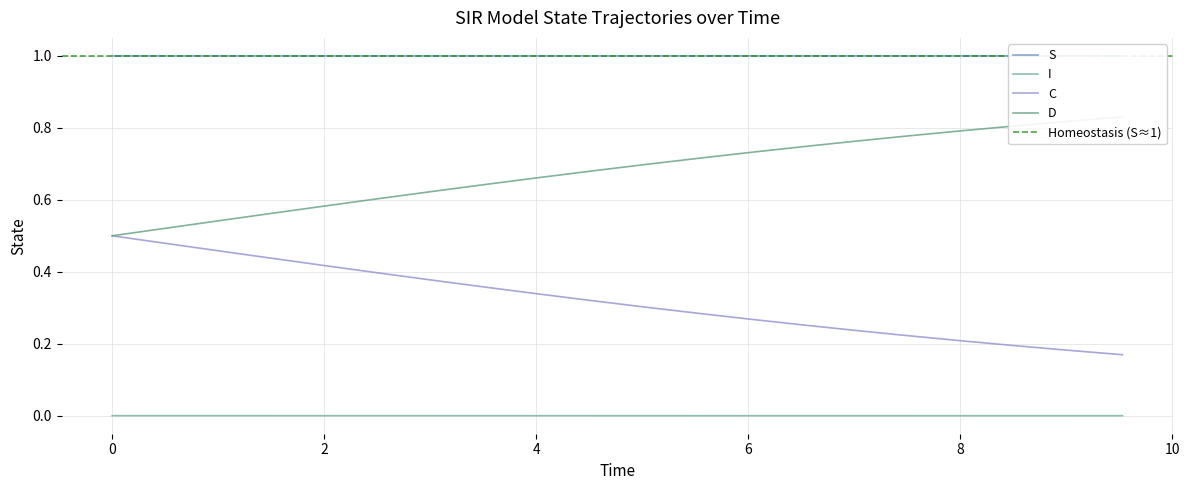

True or false: I and C intersect in this chart.

False